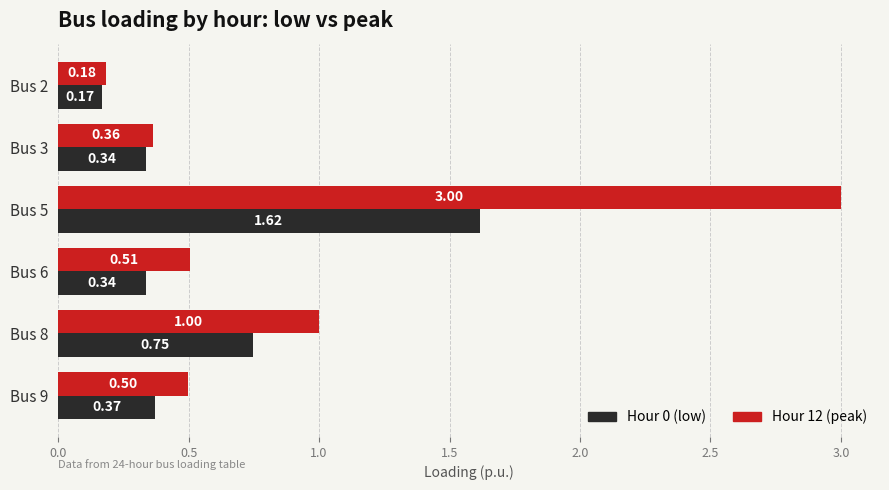

Where is Hour 12 (peak) nearest to the value 1?

Bus 8